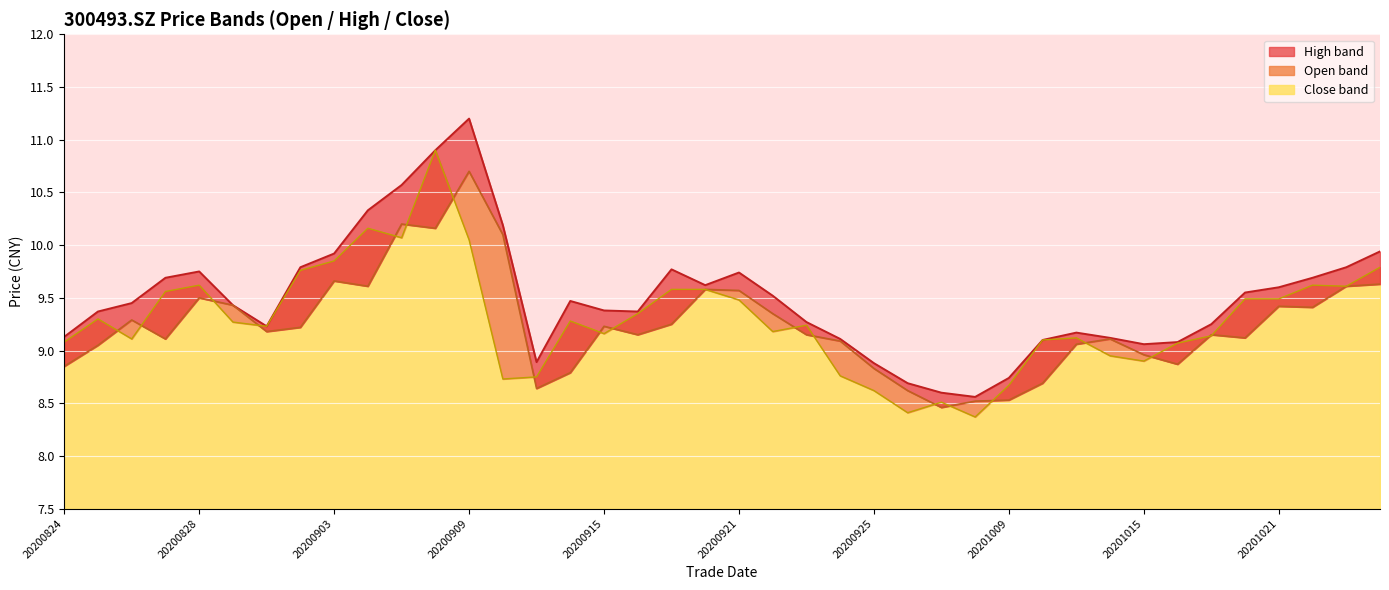

Which series has the widest spread of values?

high